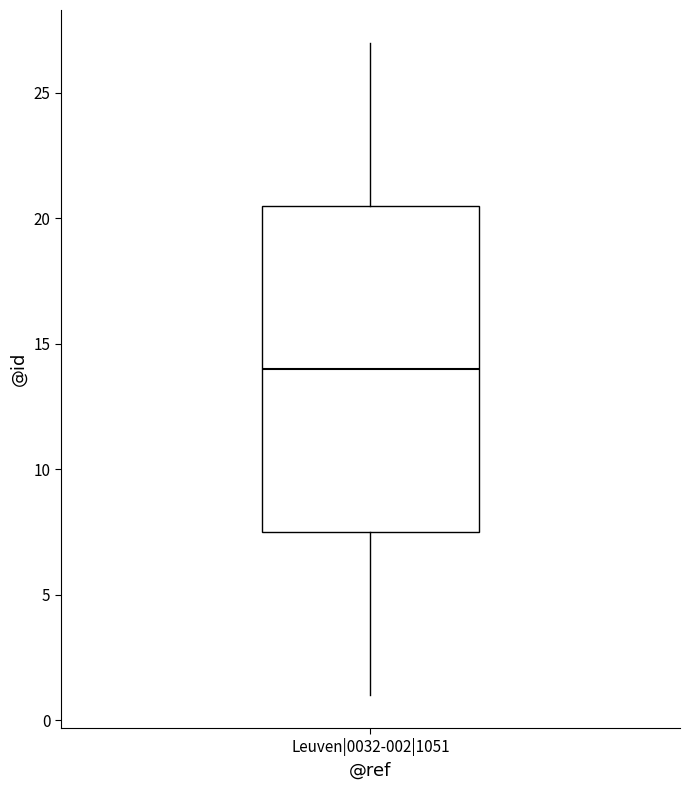

Where is the upper edge of the box for Leuven|0032-002|1051 on the y-axis? The values are not printed on the chart, so give them approximately, as read against the axis.

20.5